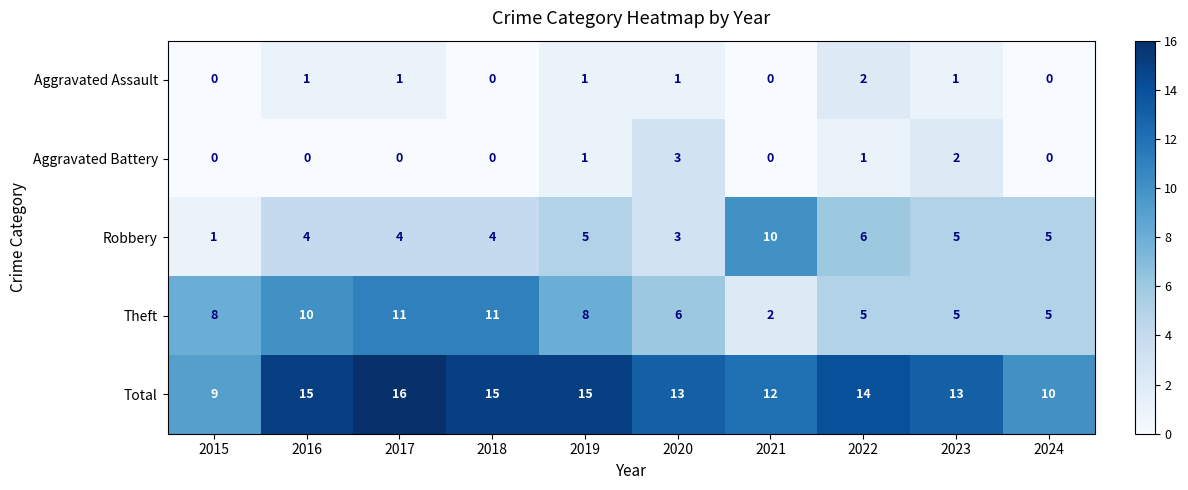

Count the number of categories in the chart.

10